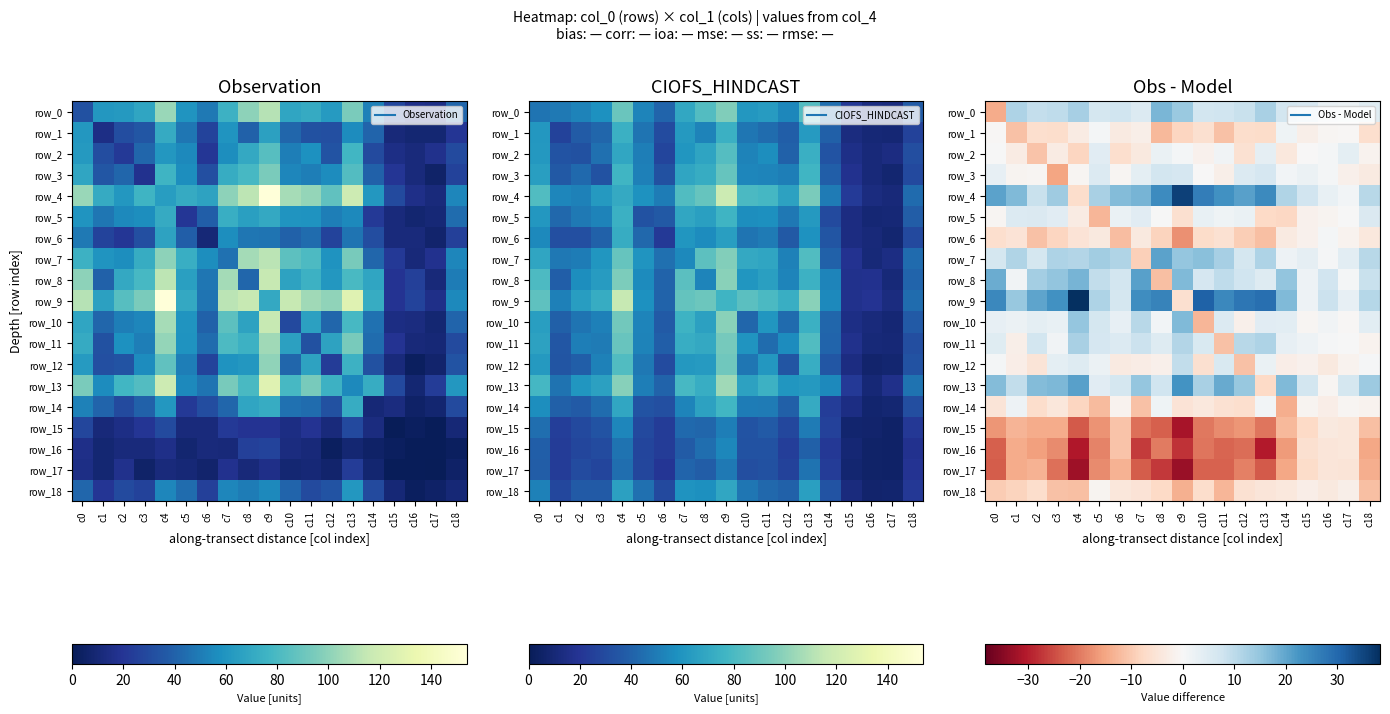

The row_9 series shows 7.2 at c18. True or false?

False